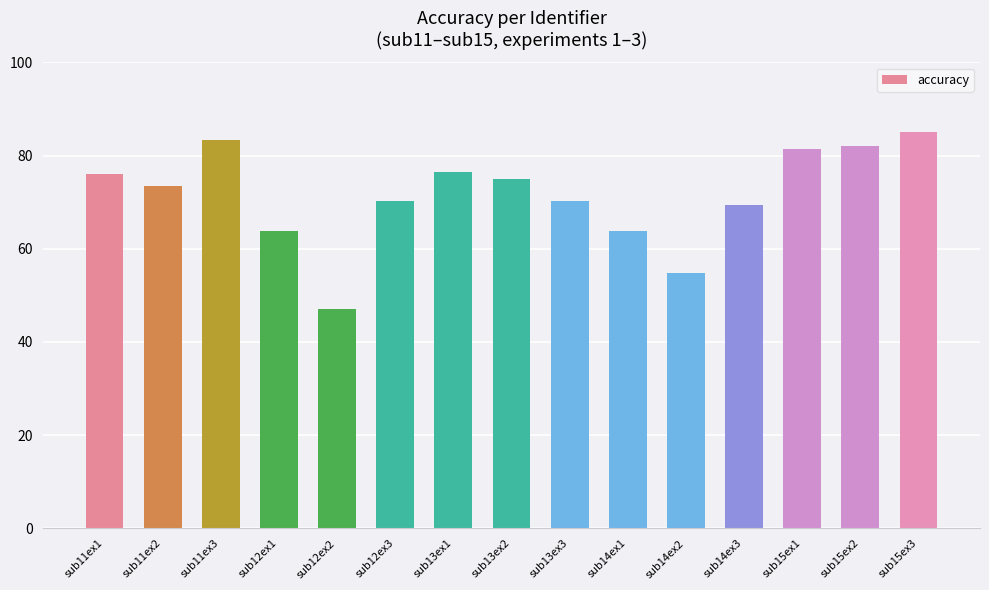

What is the smallest value displayed?

47.0